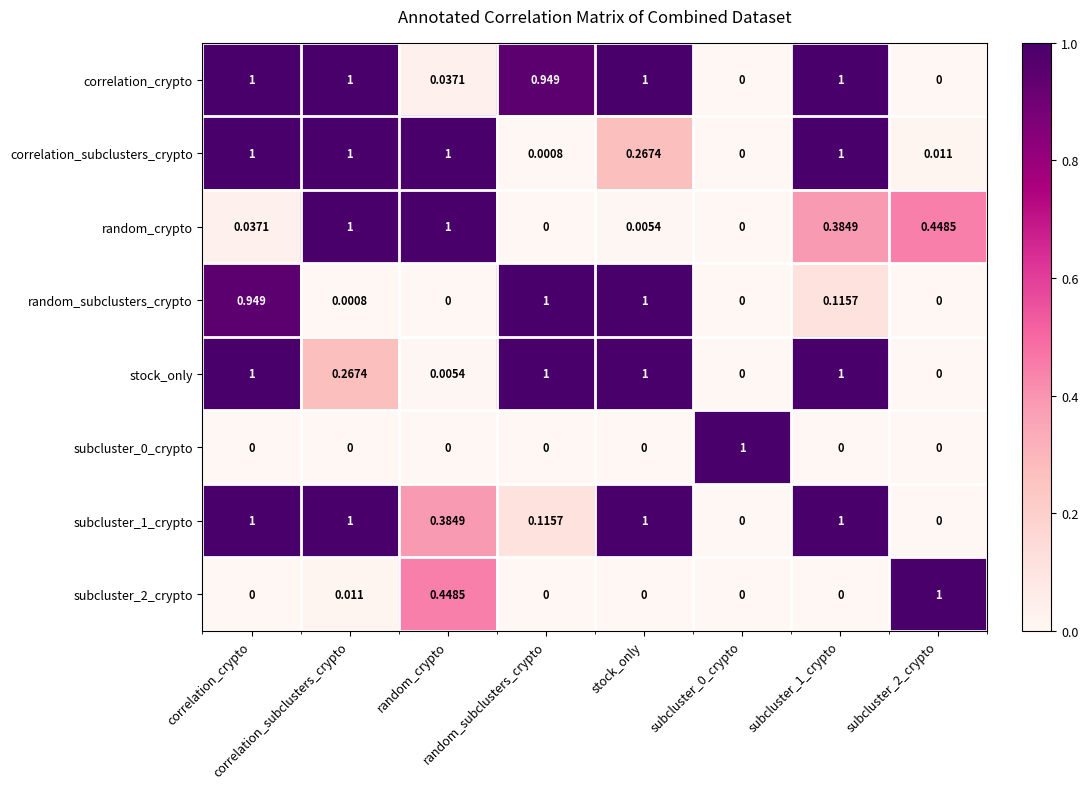

Which series has the largest total across all categories?

correlation_crypto